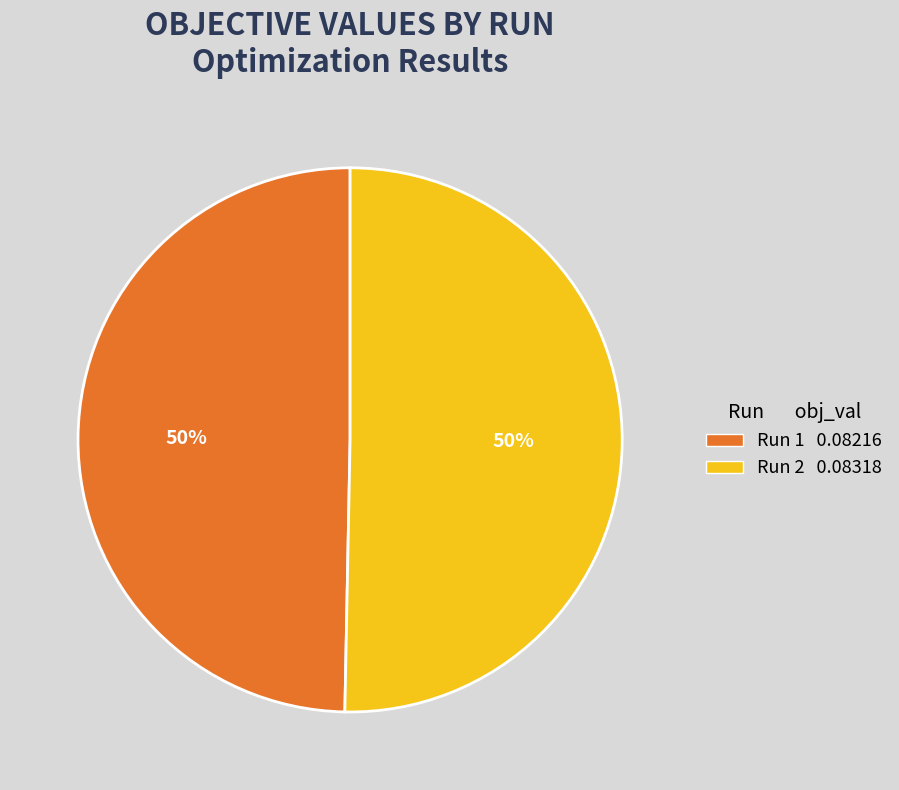

Do Run 1 and Run 2 together represent more than half of the pie?

Yes